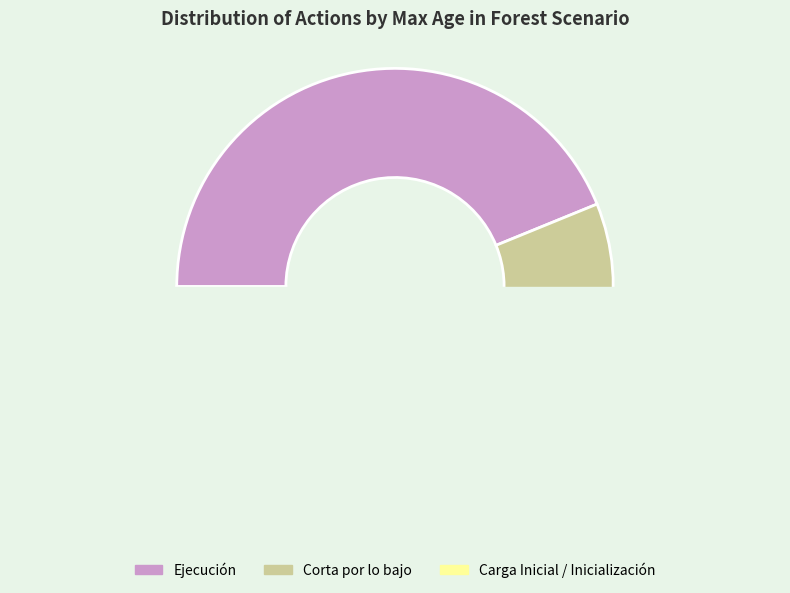

Is the sum of Corta por lo bajo and Ejecución greater than half?

Yes